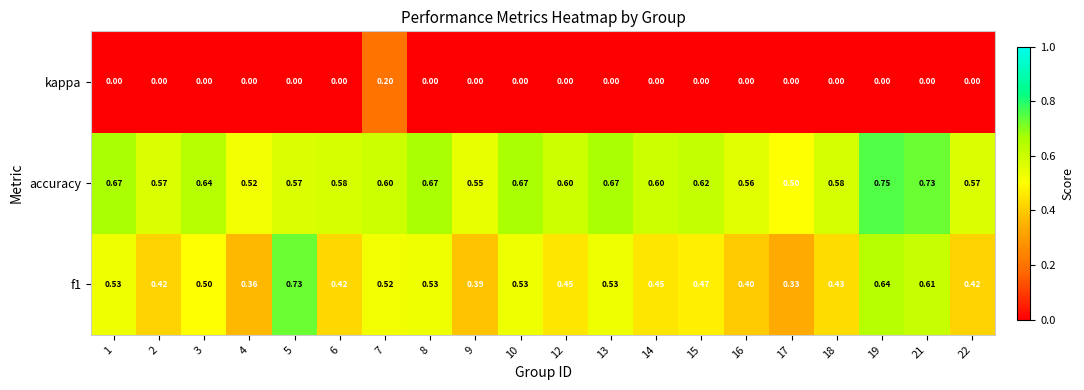

Which series has the largest total across all categories?

accuracy